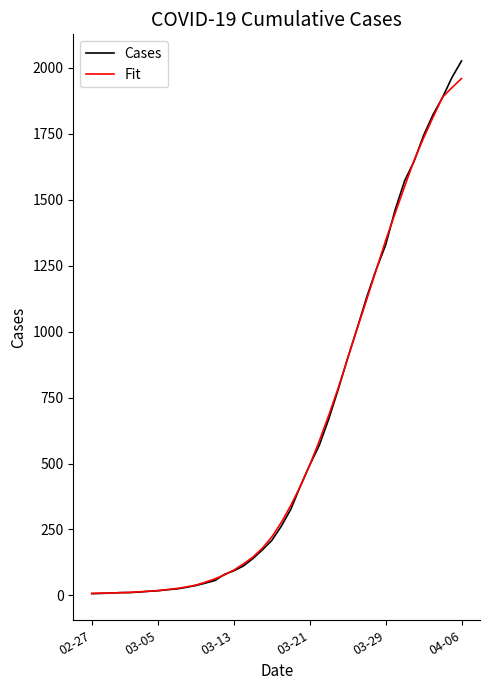

What is the average value of the Fit series?

608.2